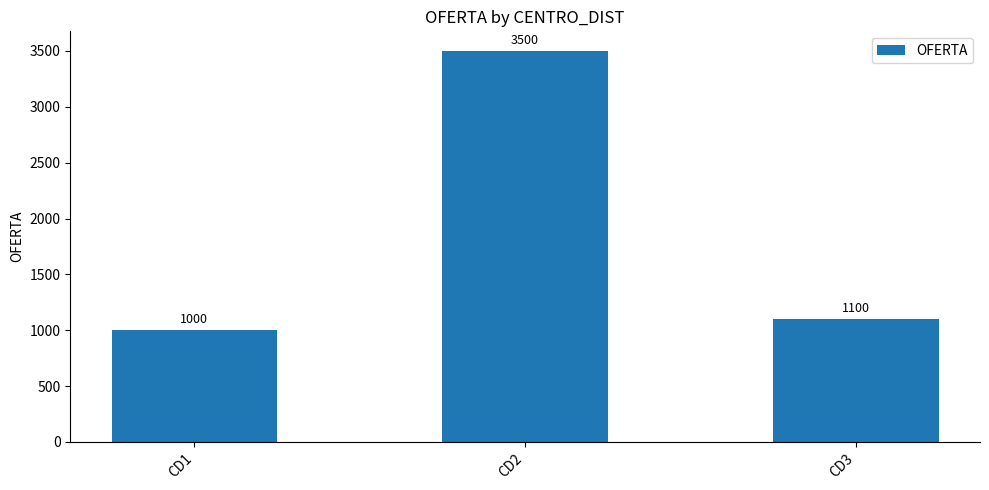

Rank the categories by value from highest to lowest.

CD2, CD3, CD1